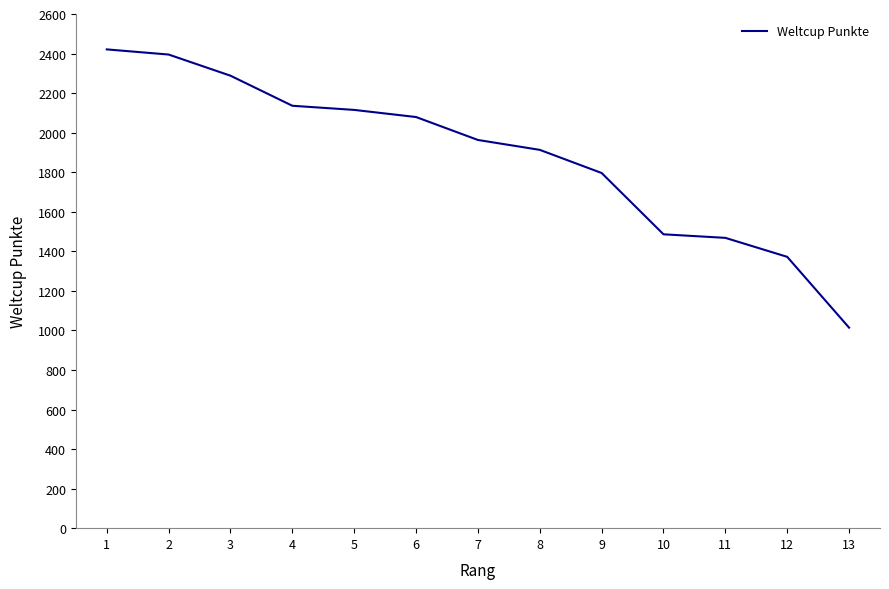

What value does the data have at 3, to the nearest 100?

2300